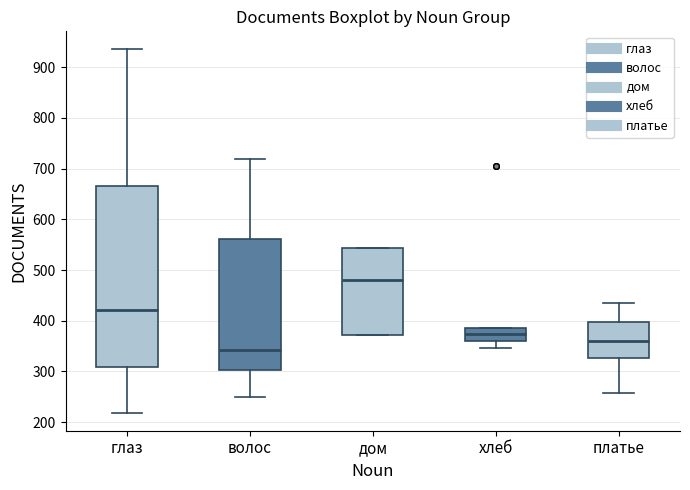

Which box has the lowest median line?

волос